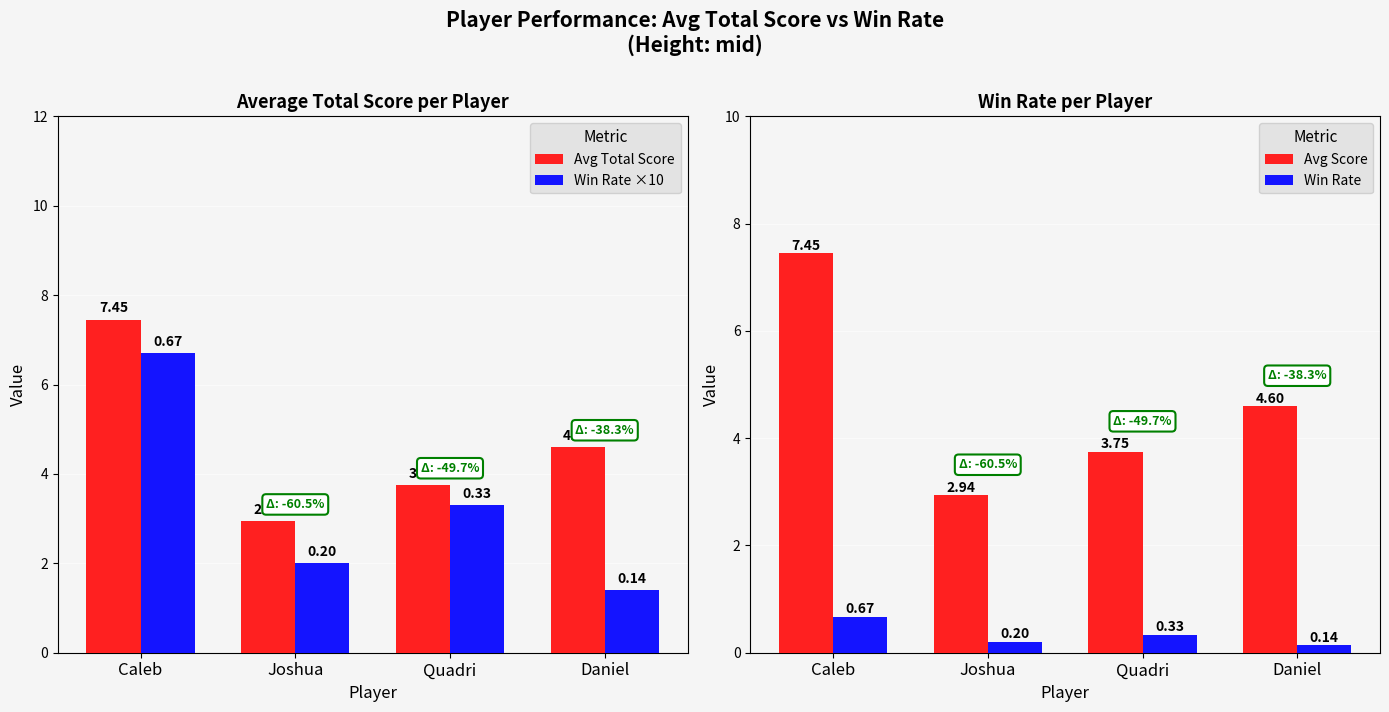

At Daniel, list the series in order from smallest to largest.

Win Rate, Win Rate ×10, Avg Total Score, Avg Score